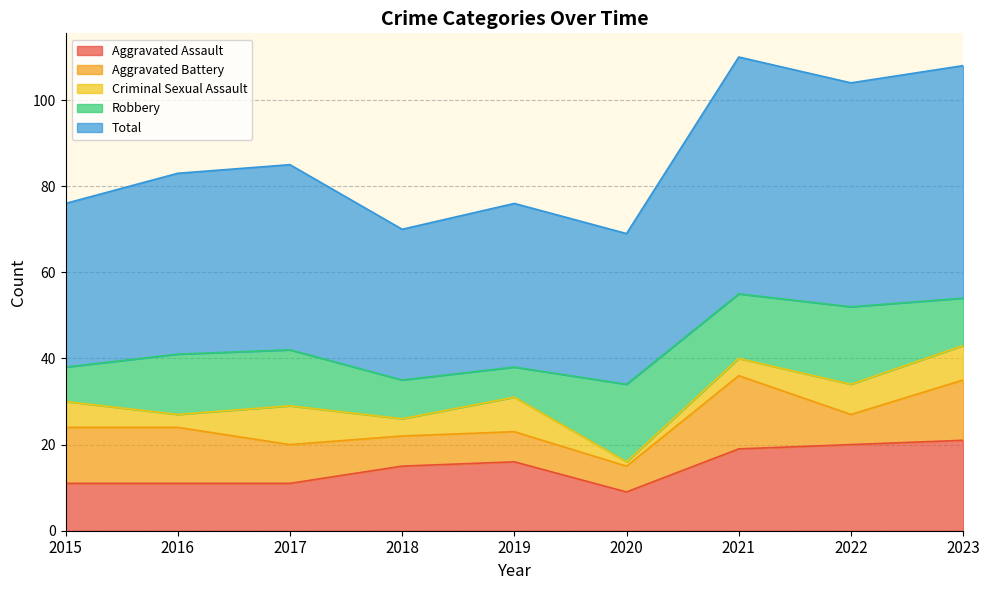

In Total, how many points are lower than both neighbors (excluding endpoints)?

3